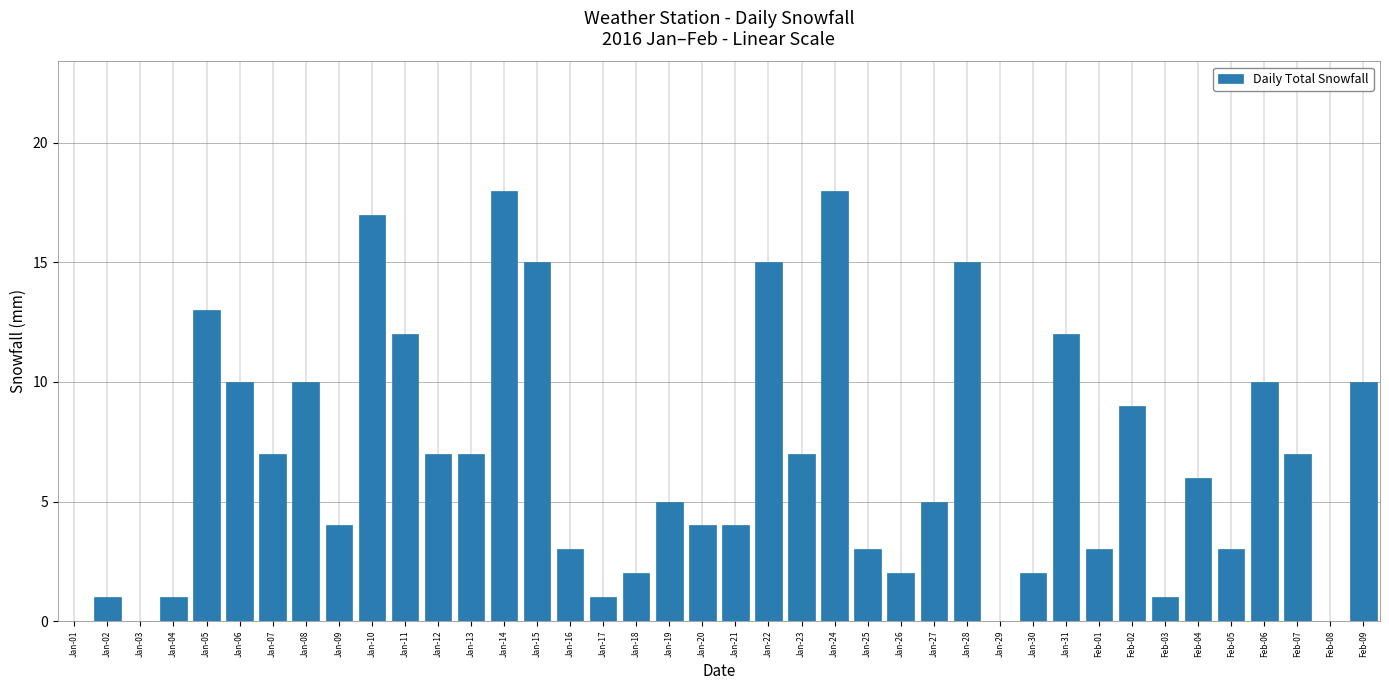

Between Jan-07 and Jan-24, which is larger?

Jan-24